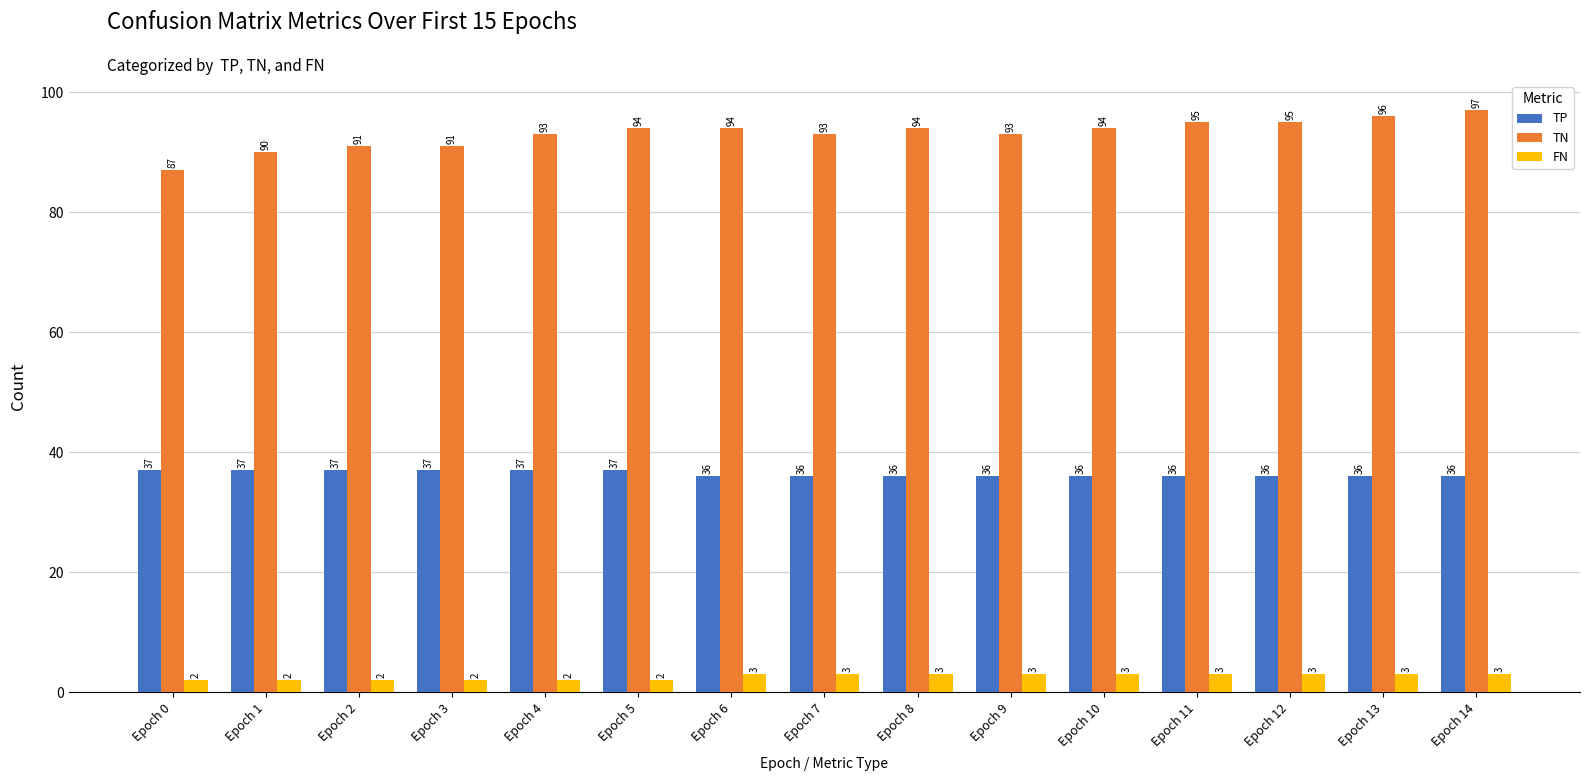

What is the difference between the maximum and minimum values in the FN series?

1